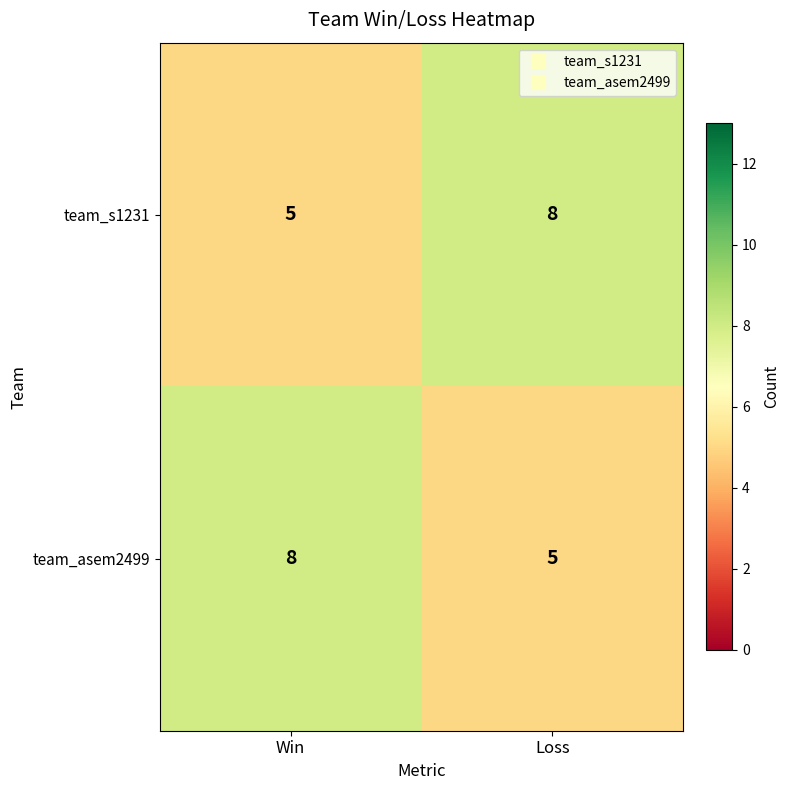

Reading left to right, extract all data points from this chart.

team_s1231: Win=5	Loss=8
team_asem2499: Win=8	Loss=5